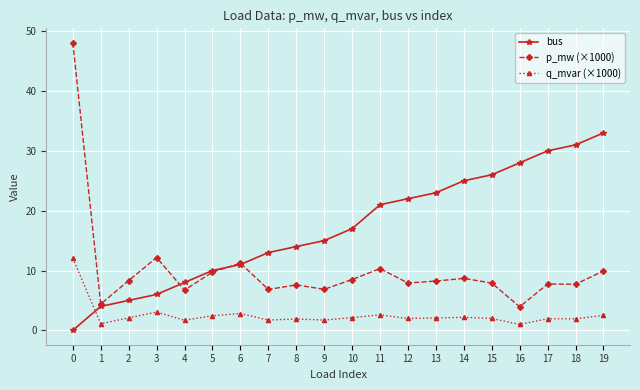

Read the p_mw (×1000) value at 6.

11.2